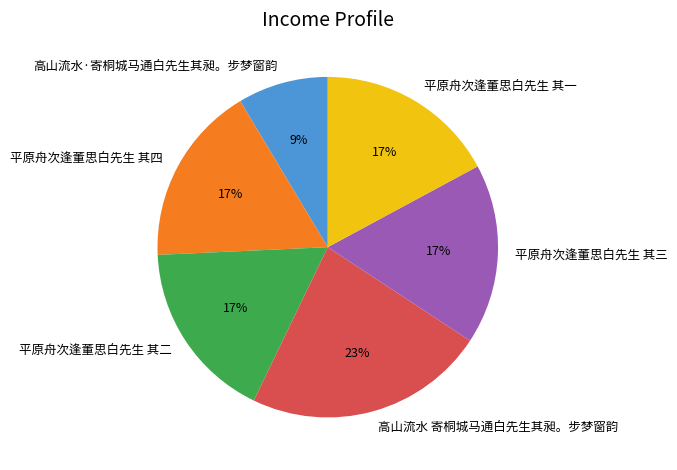

Does 平原舟次逢董思白先生 其二 account for over 50% of the chart?

No